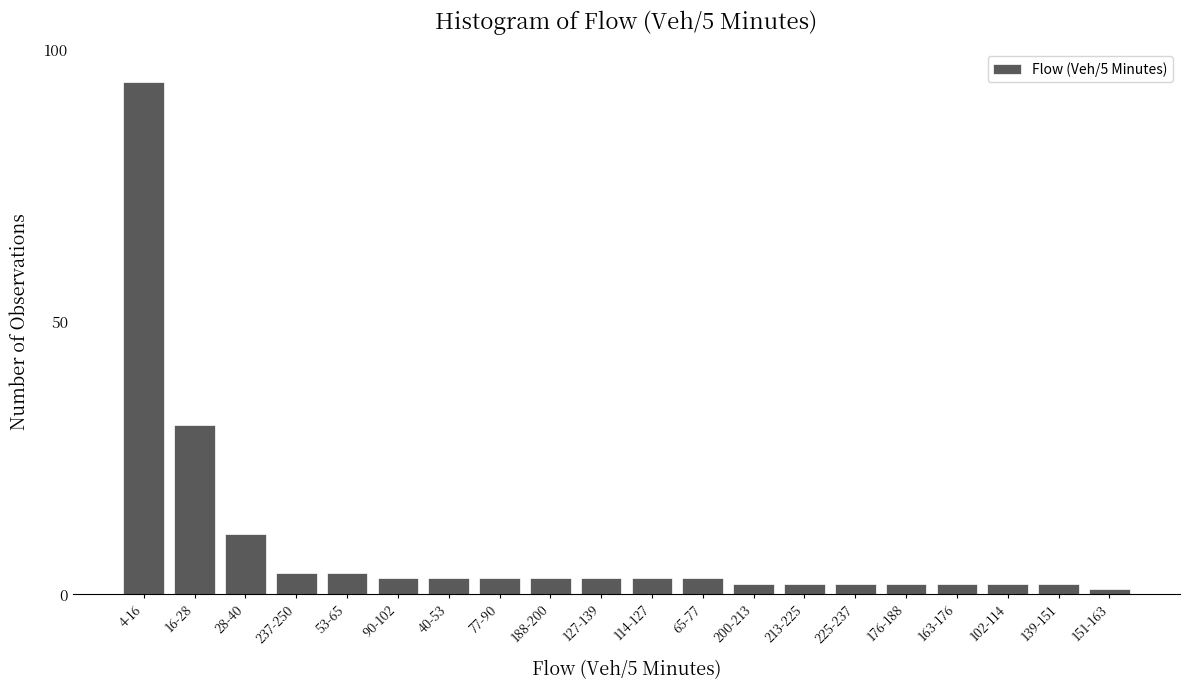

Reading left to right, what are all the values shown in this chart?

4-16=94	16-28=31	28-40=11	237-250=4	53-65=4	90-102=3	40-53=3	77-90=3	188-200=3	127-139=3	114-127=3	65-77=3	200-213=2	213-225=2	225-237=2	176-188=2	163-176=2	102-114=2	139-151=2	151-163=1